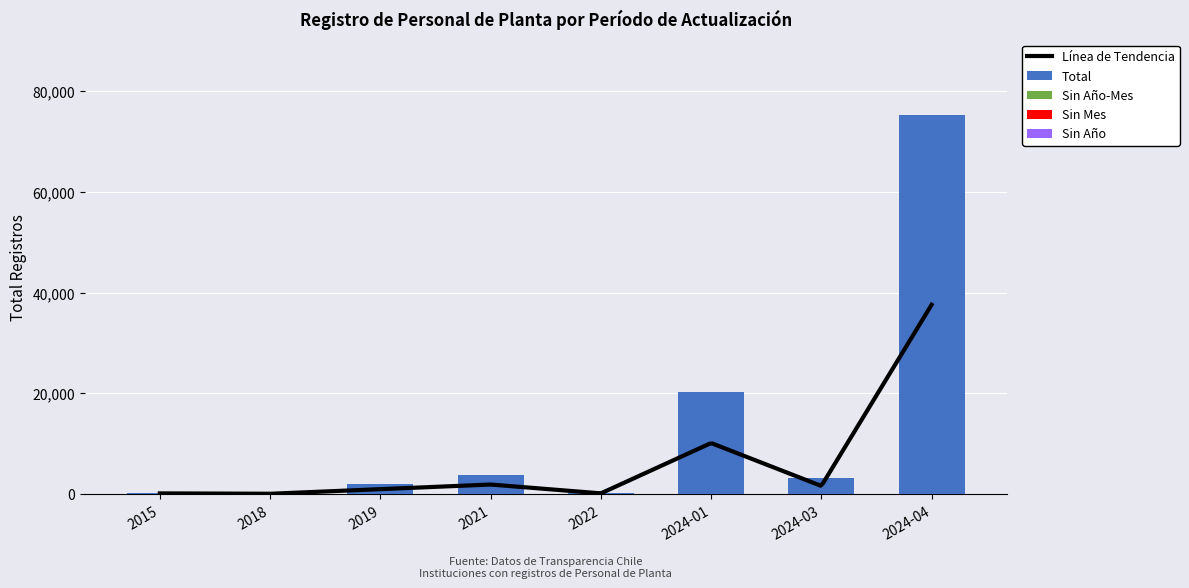

Does the chart contain stacked bars?

No